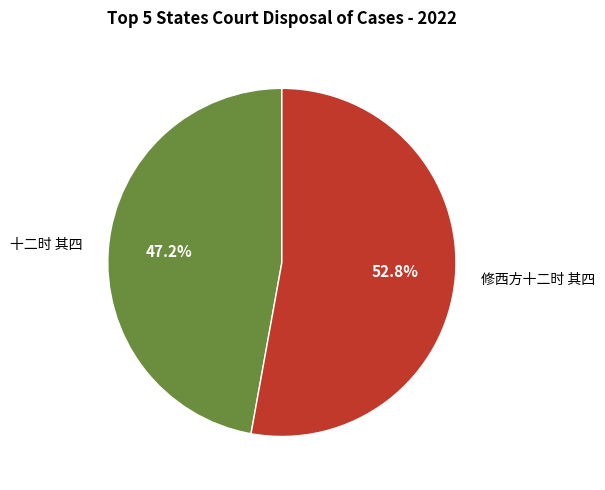

Does any single category account for the majority?

Yes